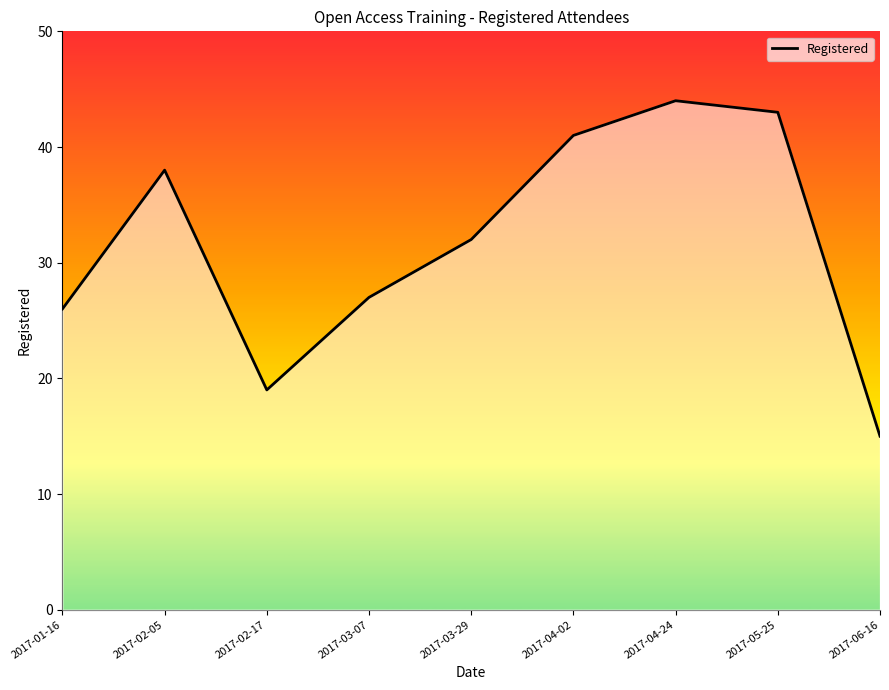

Where is the data nearest to the value 29?

2017-03-07